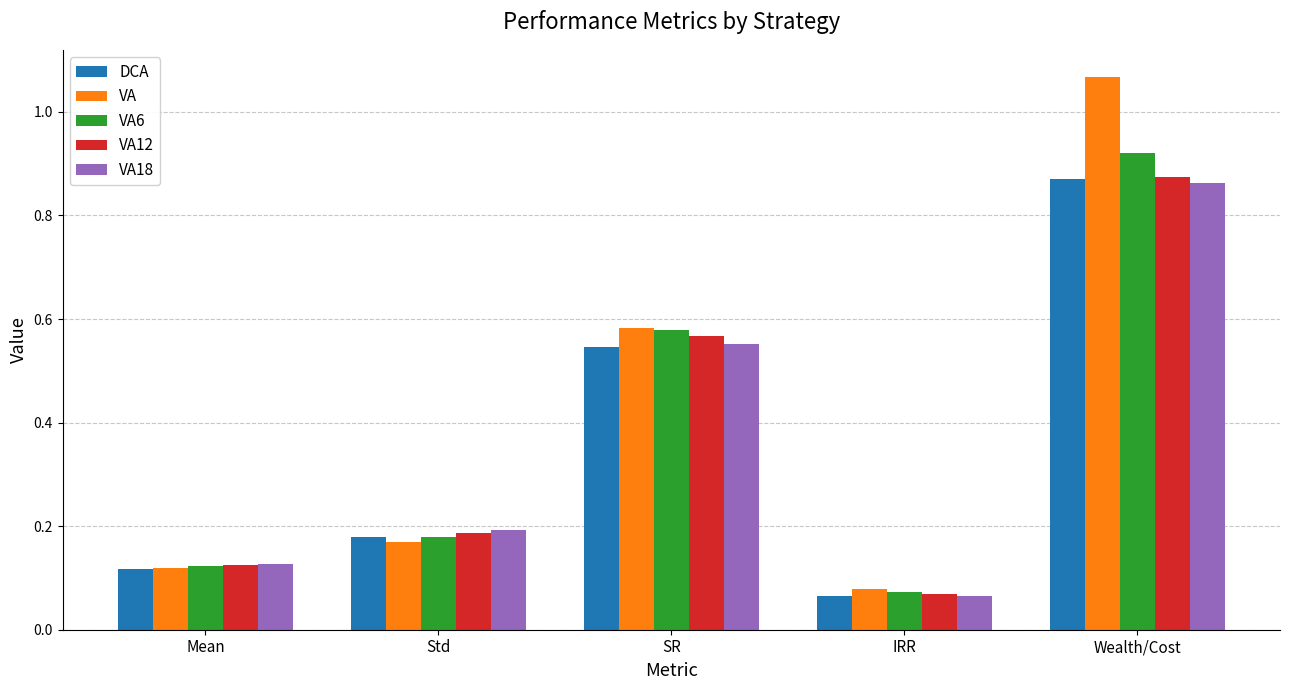

Between Std and Wealth/Cost, which series saw the biggest shift?

VA